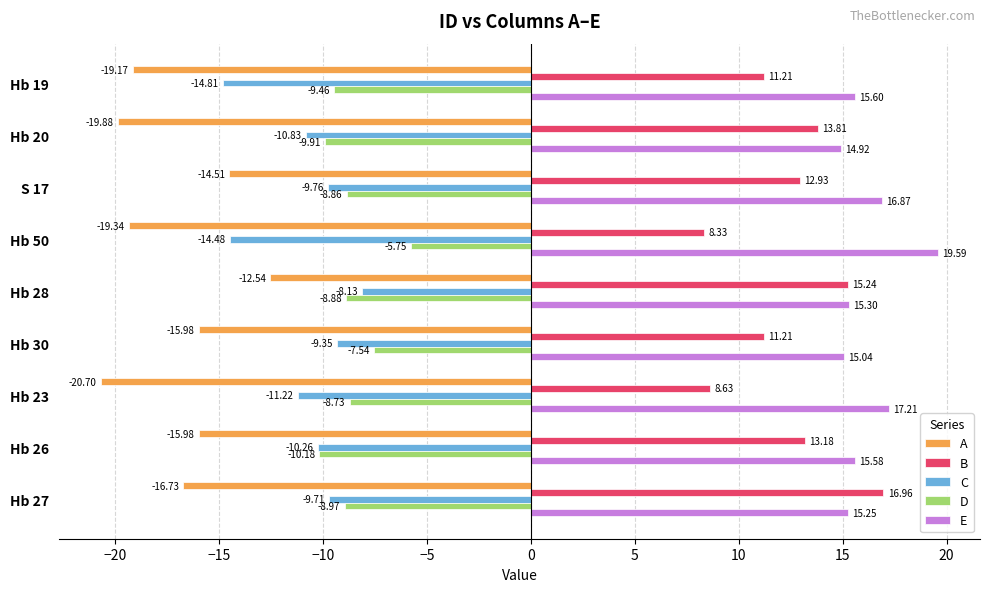

At how many categories does at least one series exceed 10?

9